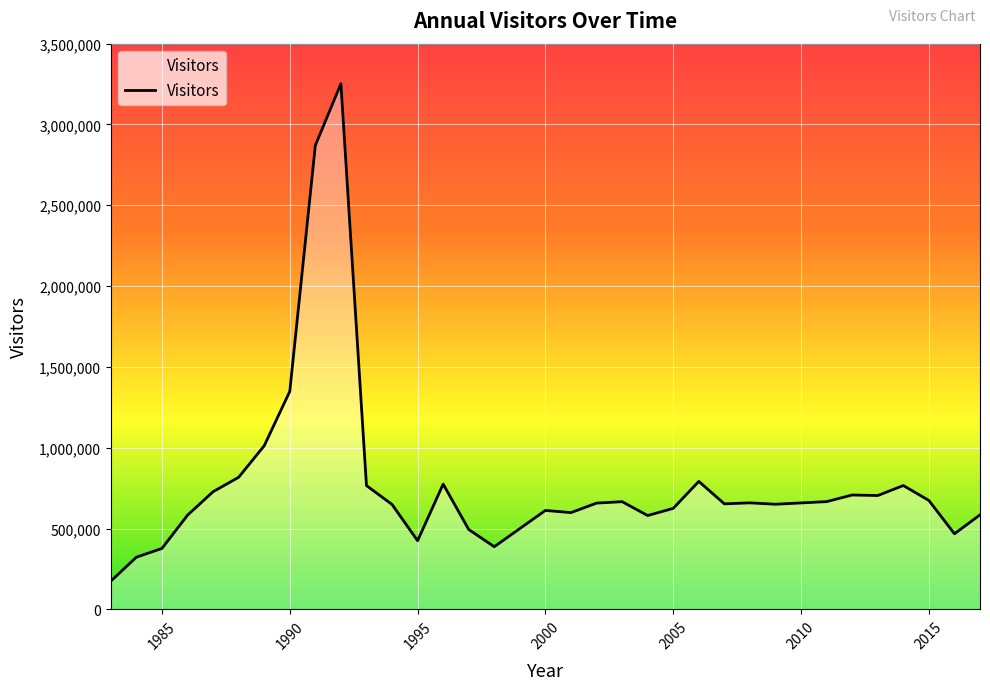

What is the smallest value displayed?

174841